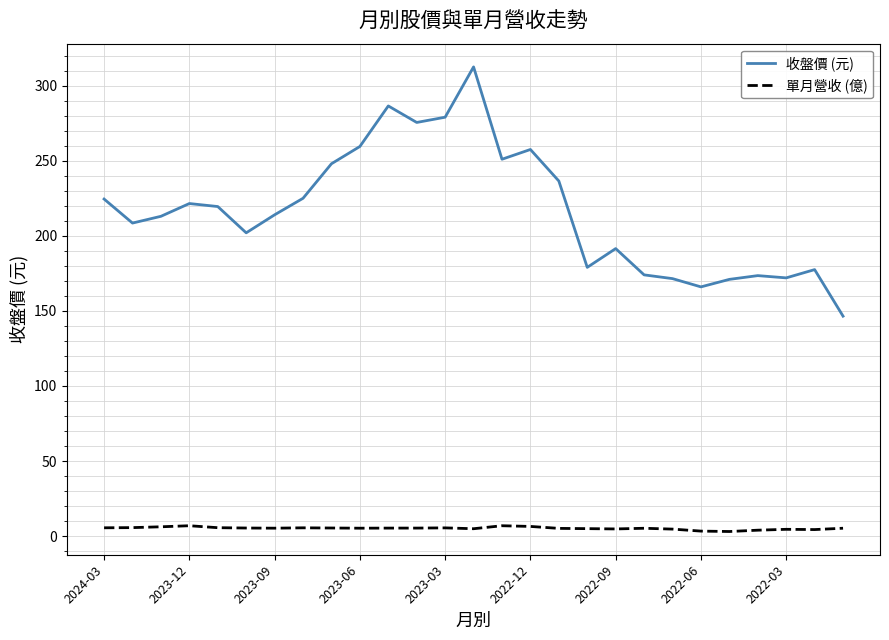

Which series has the largest total across all categories?

收盤價 (元)